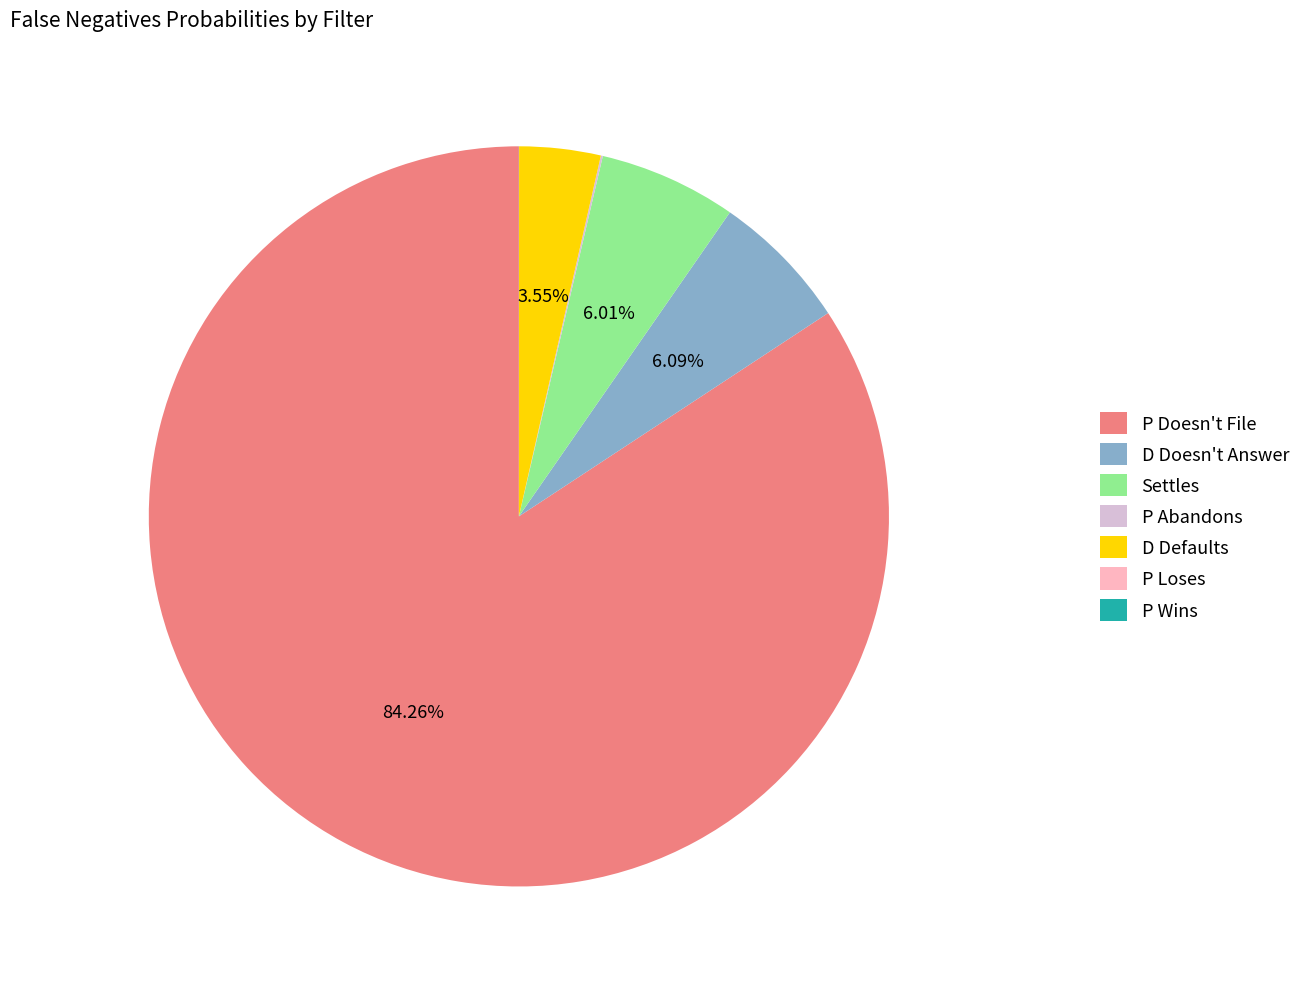

What is the largest slice in the pie chart?

P Doesn't File